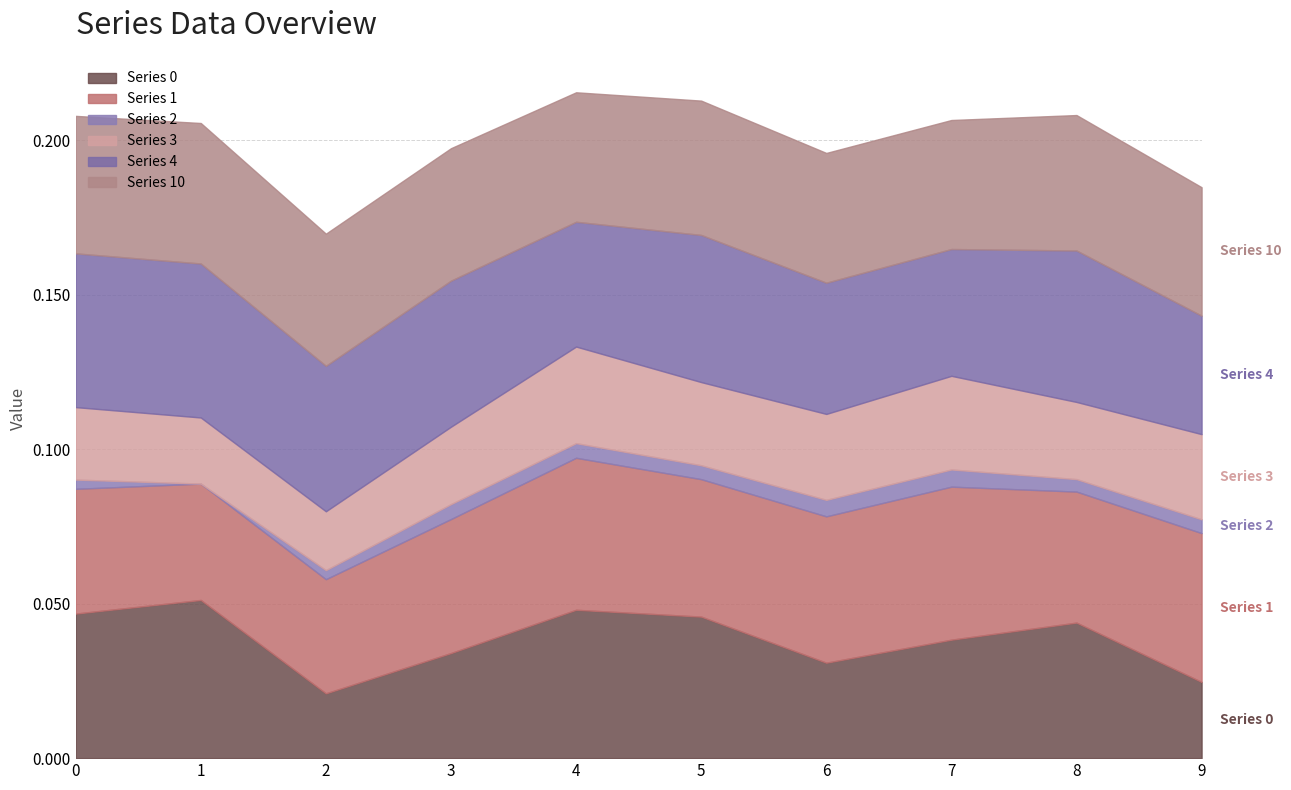

Where is Series 2 nearest to the value 0?

1